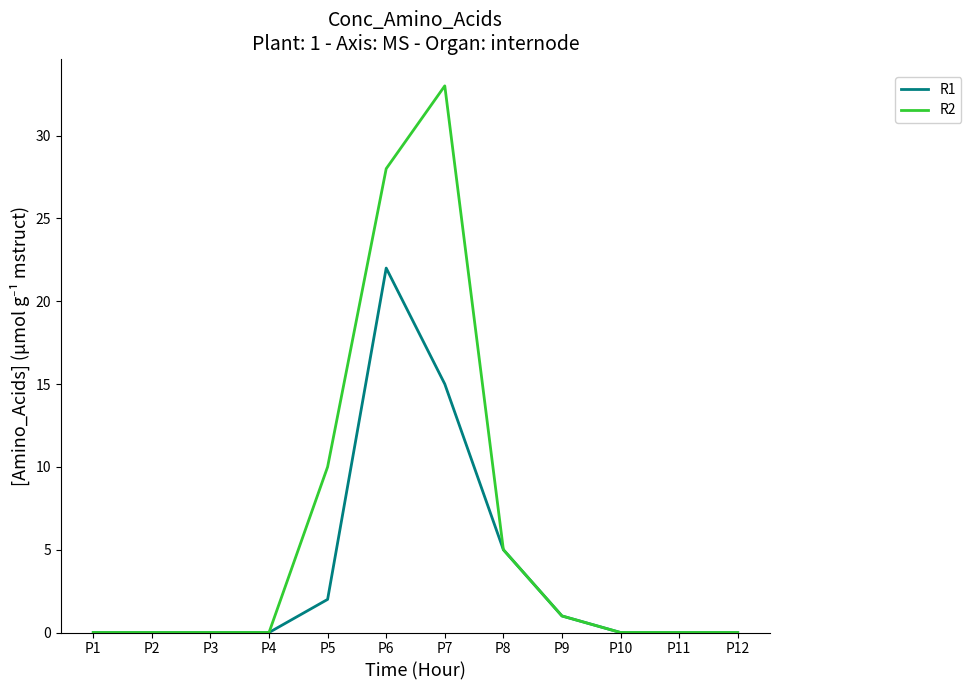

What is the sum of all R2 values?

77